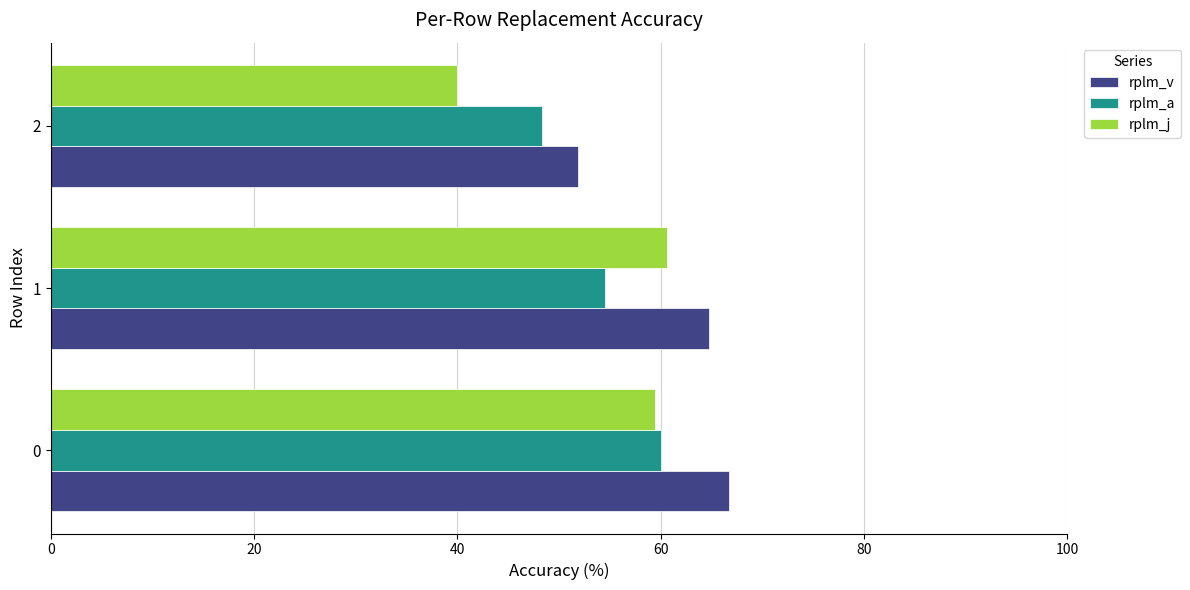

True or false: rplm_a has a value of 104.5 at 0.

False